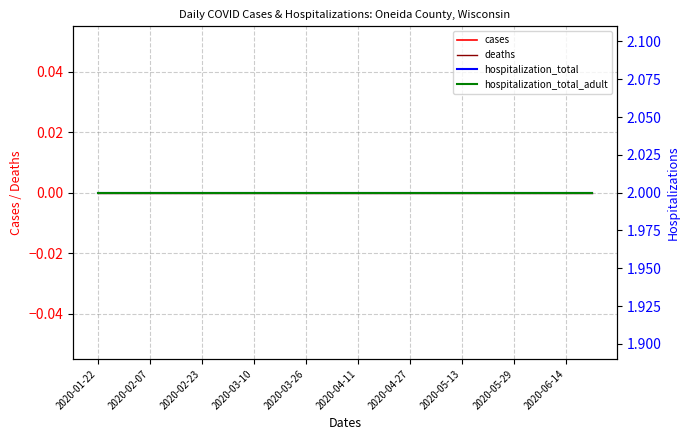

At which label is cases closest to 0?

2020-01-22